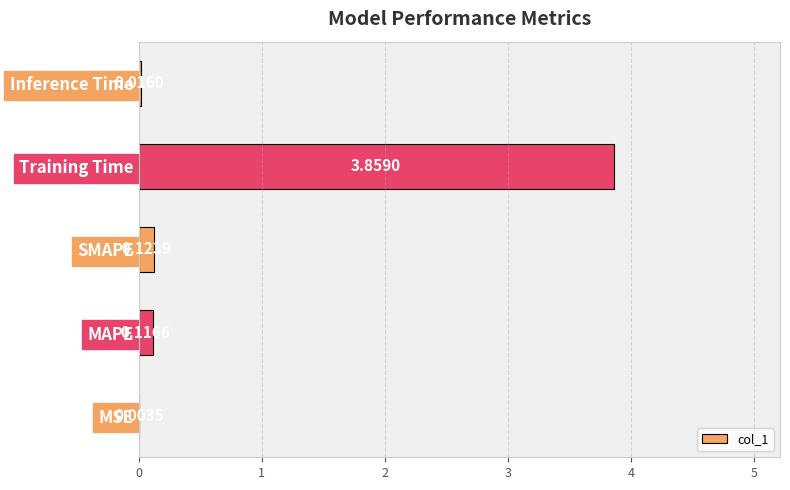

What is the sum of all values?

4.1